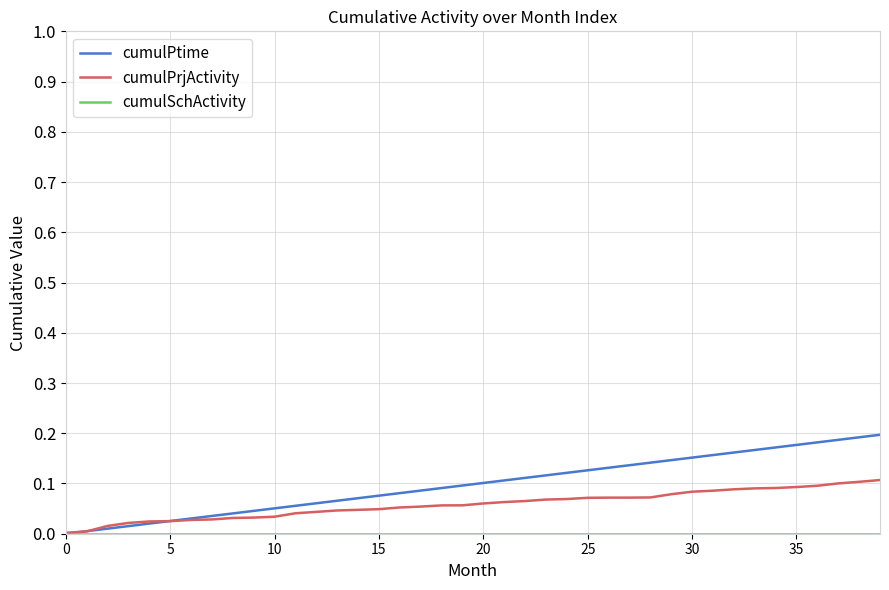

Which series has the largest total across all categories?

cumulPtime